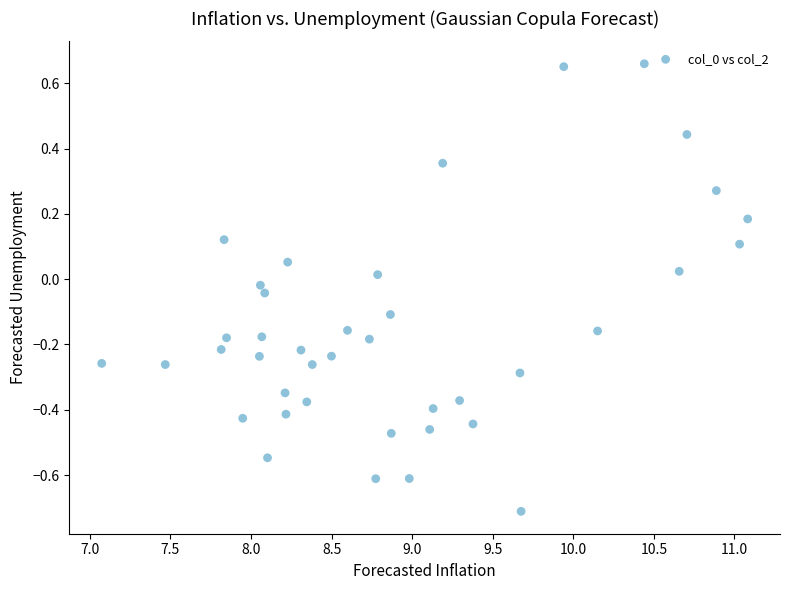

What is the range of Y values (max minus min)?

1.4